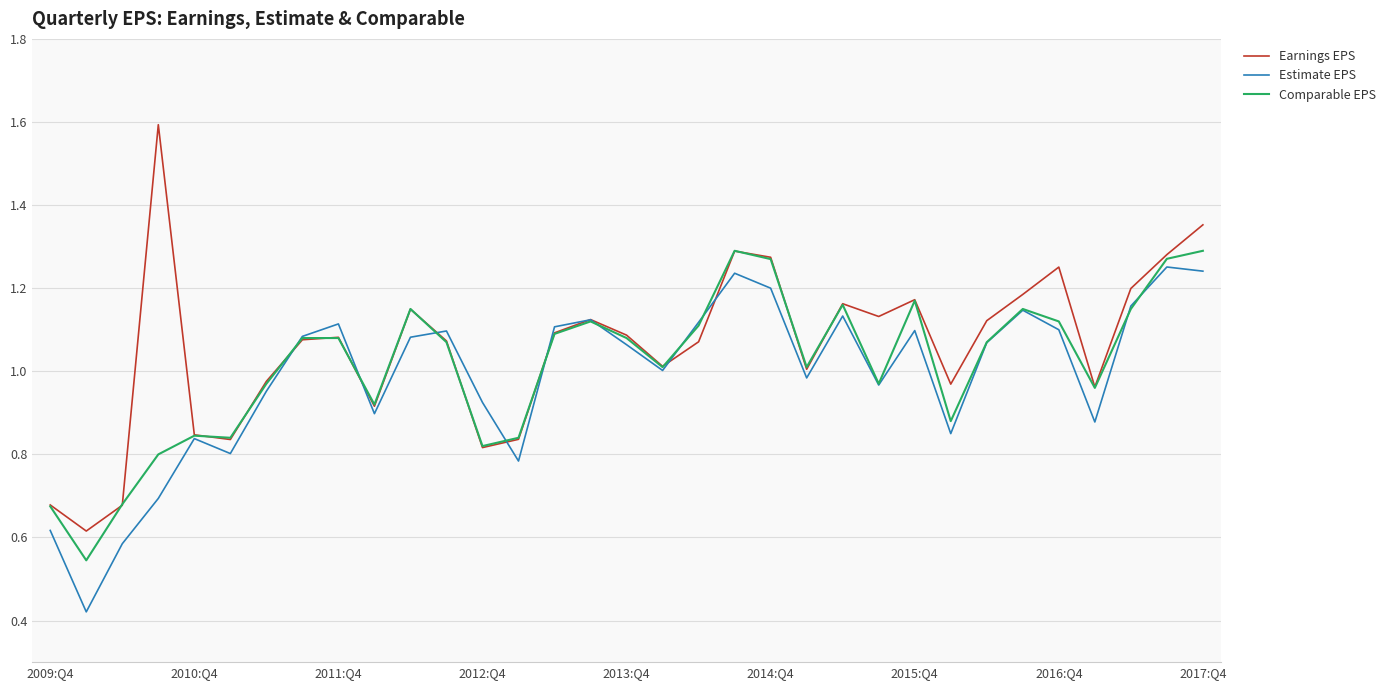

How many interior local peaks does the Earnings EPS series have?

8